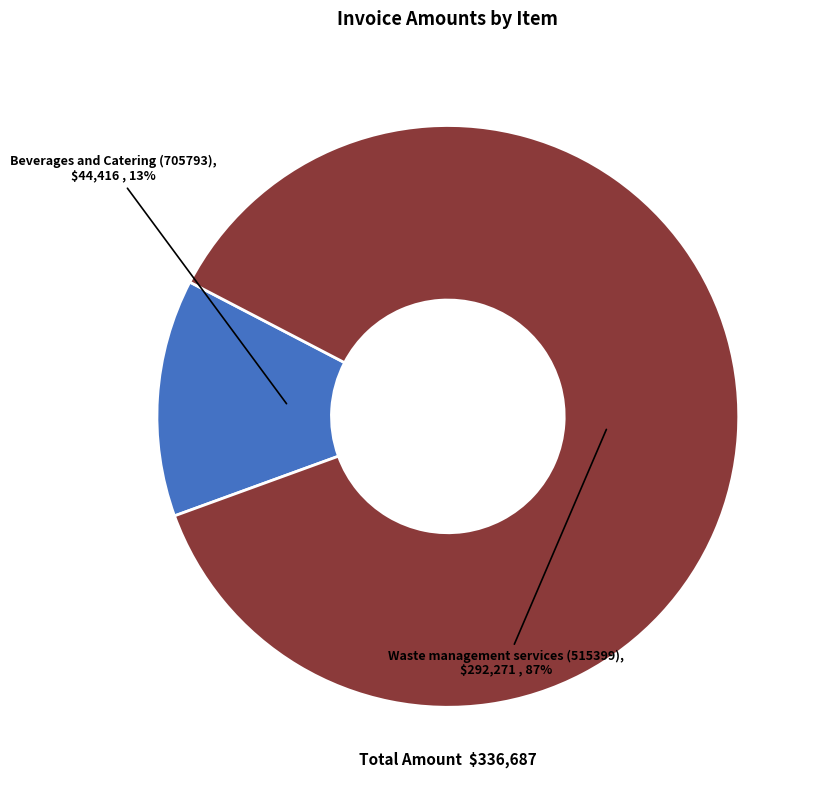

To the nearest percent, what is the average slice percentage?

50%